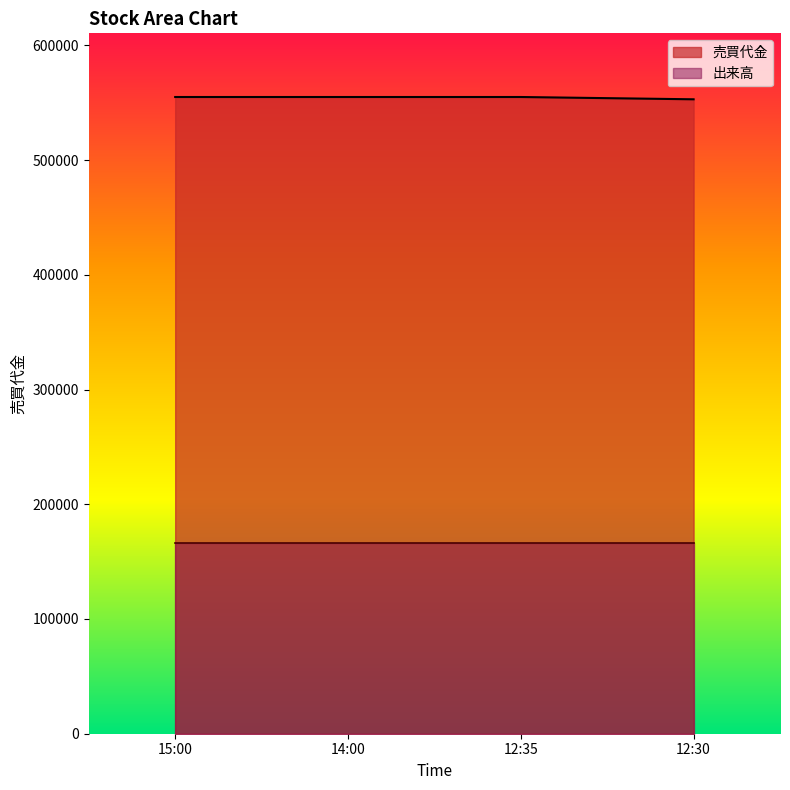

What is the smallest value displayed?

166500